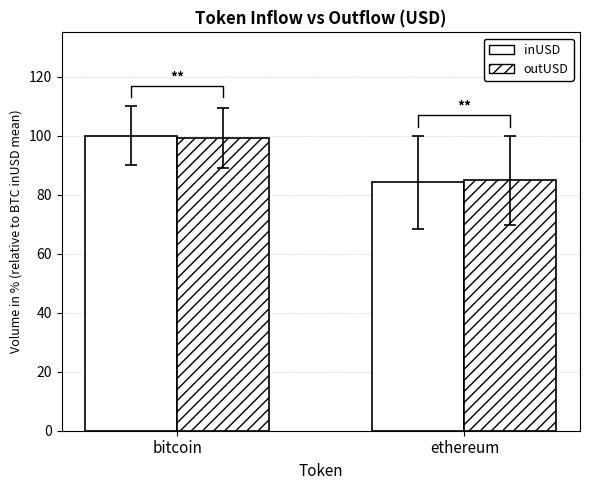

Between bitcoin and ethereum, which series saw the biggest shift?

inUSD